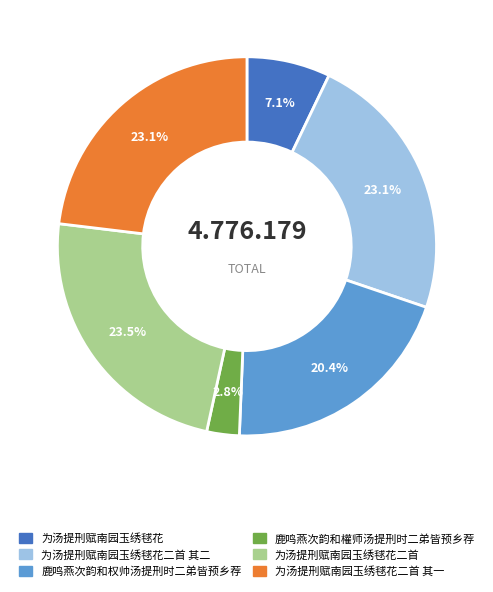

Is there a majority slice in this chart?

No